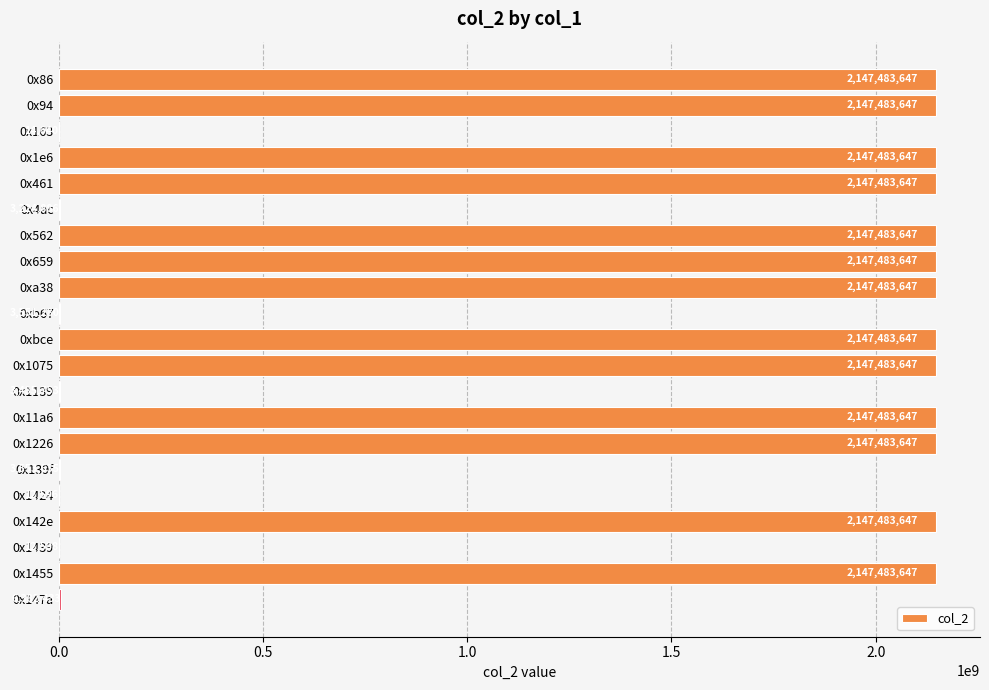

What is the maximum value shown in the chart?

2147483647